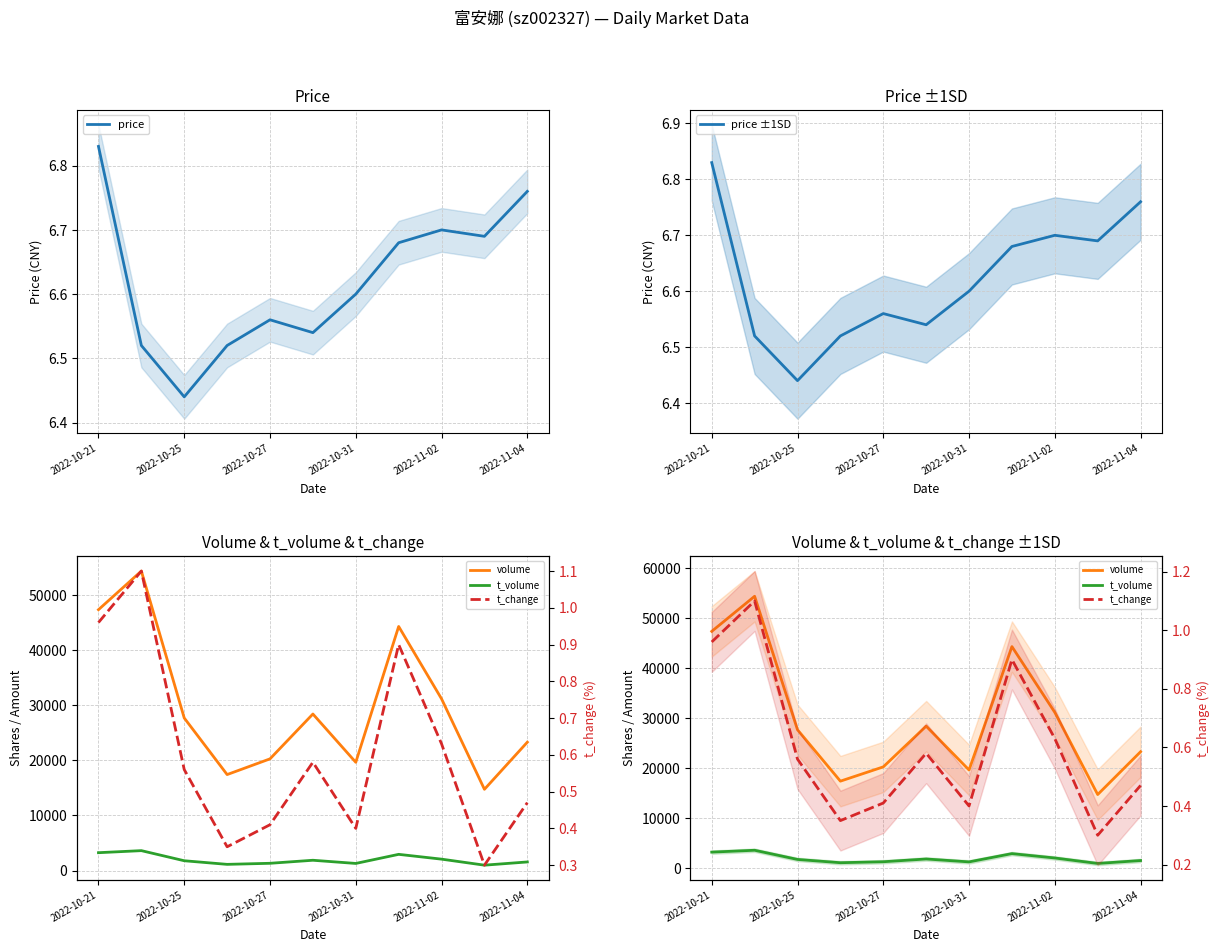

Is it true that price equals 9.2 at 2022-10-25?

False